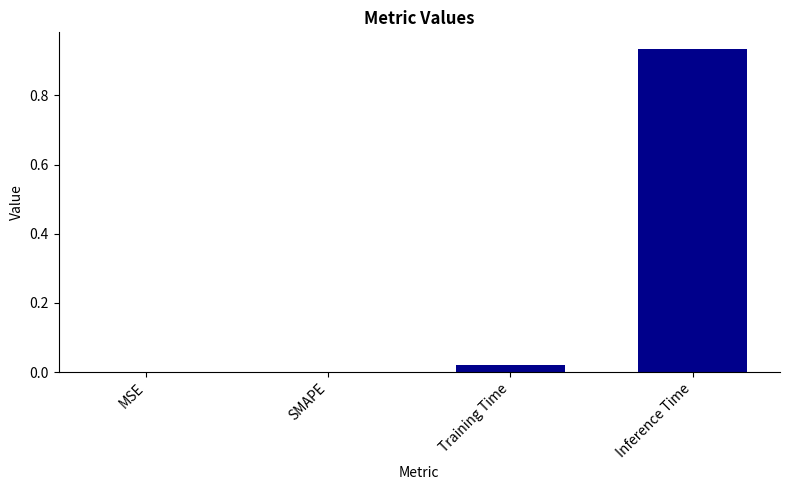

How many categories are shown in the chart?

4